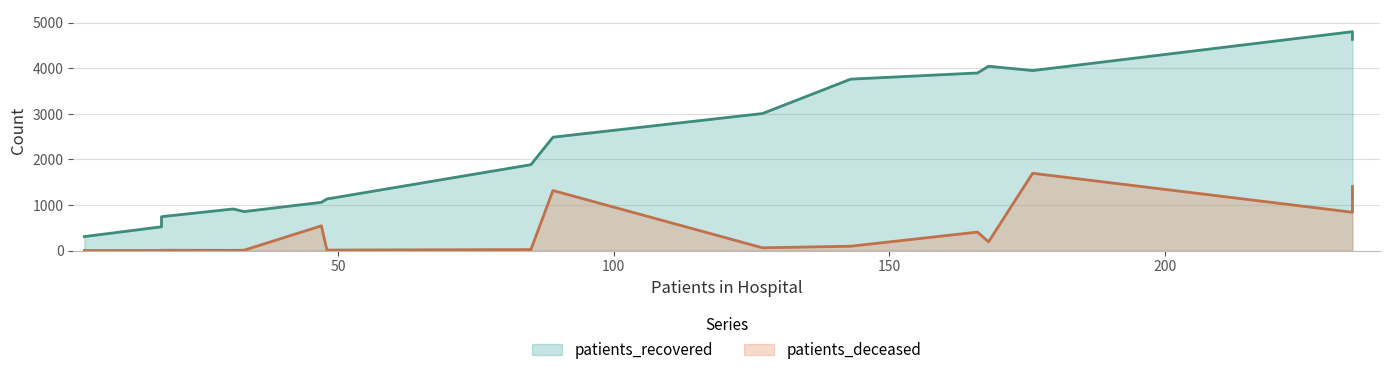

At how many categories does at least one series exceed 2277?

8